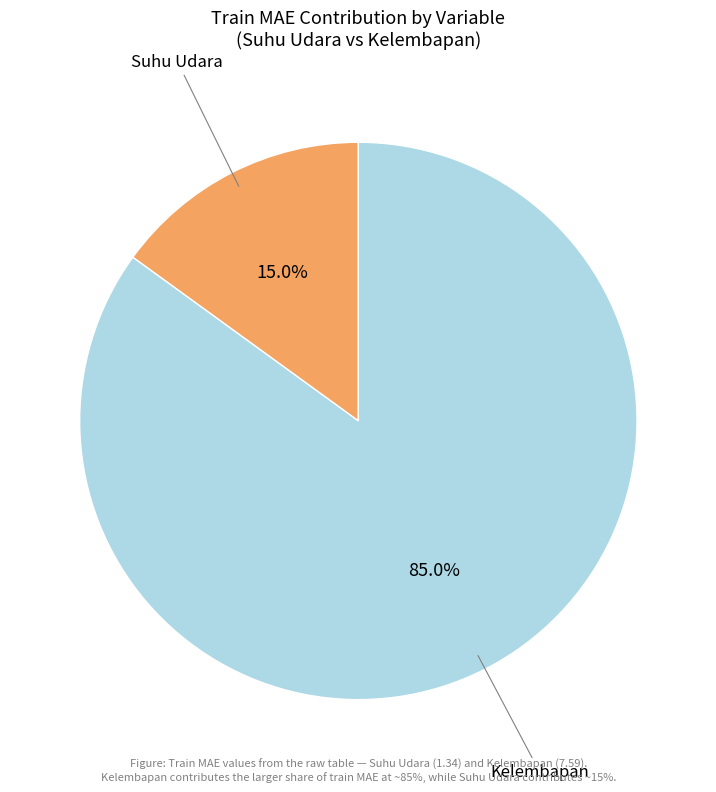

Is there any slice that represents more than half of the pie?

Yes